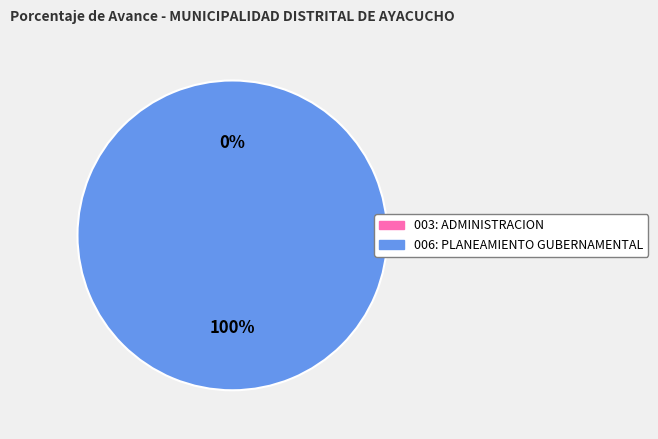

Count the number of slices in the pie.

2